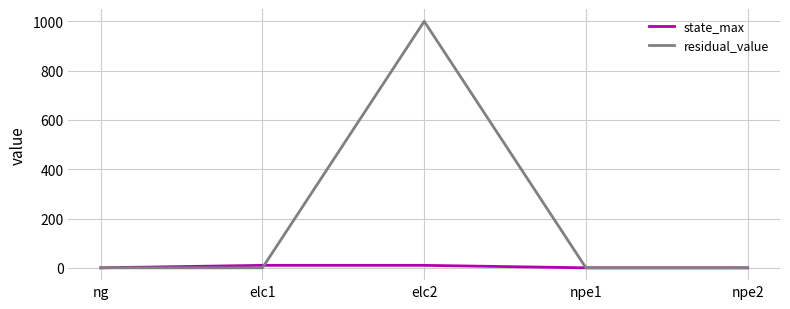

Does the chart display data point markers on the line(s)?

No